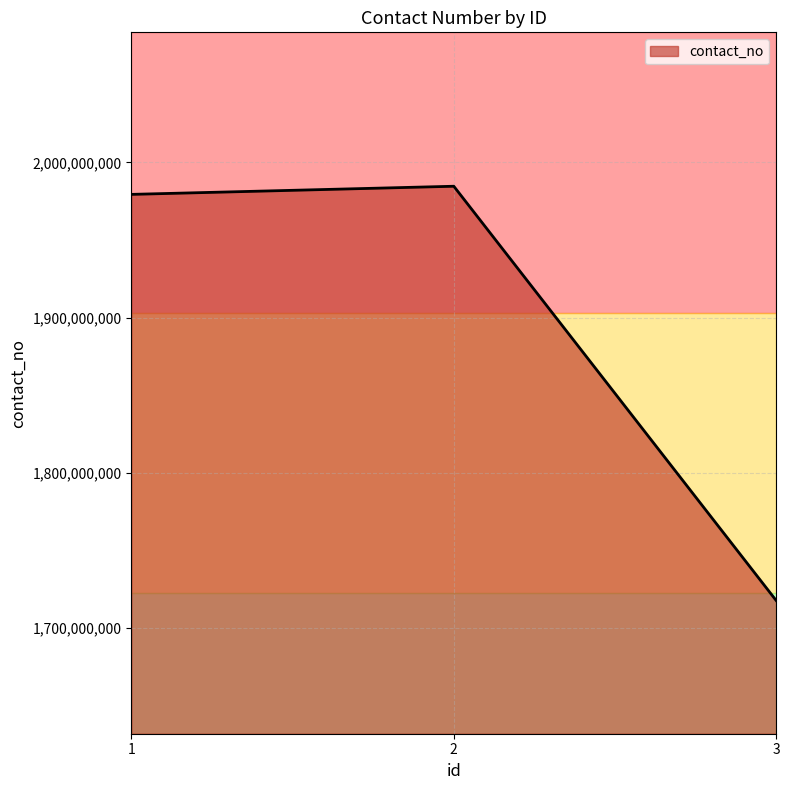

Reading right to left, what are all the values shown in this chart?

3=1717548485	2=1984659365	1=1979410691